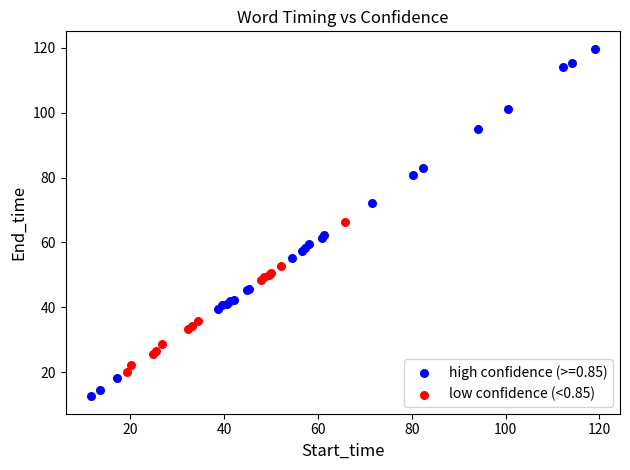

Which series reaches the minimum Y coordinate?

high confidence (>=0.85)